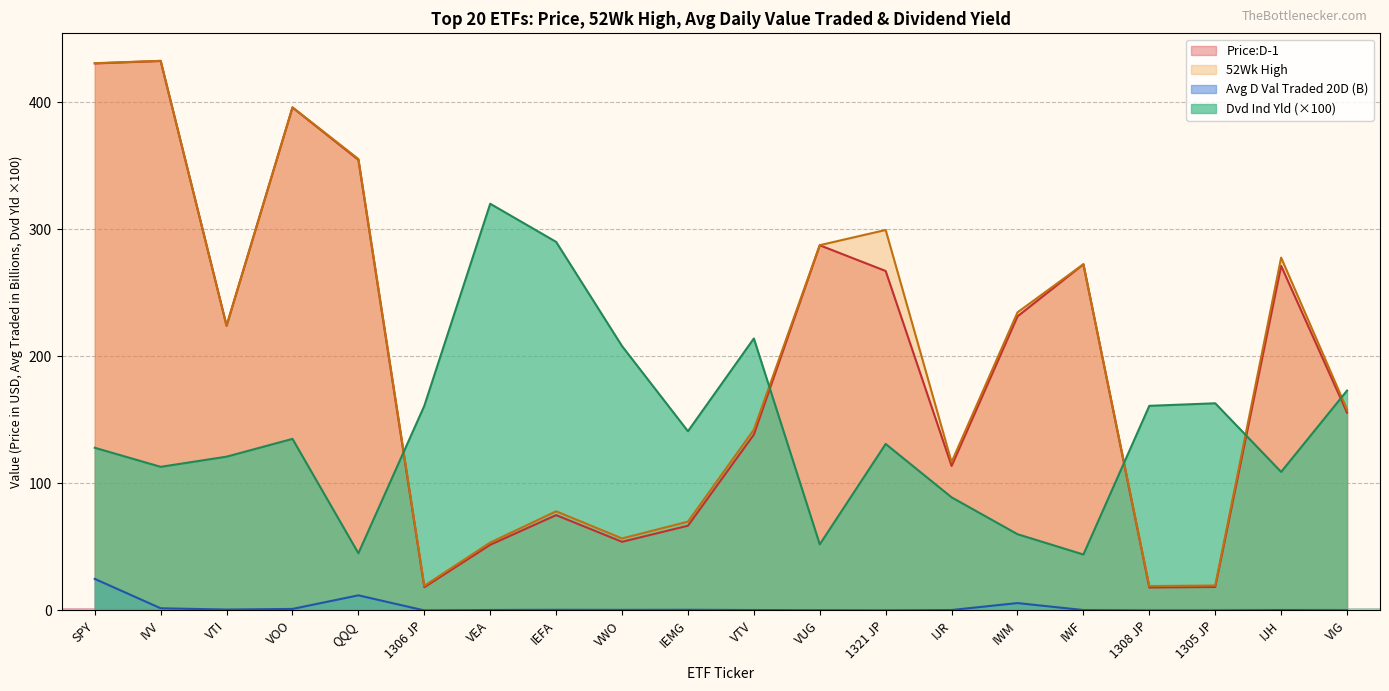

The value of Dvd Ind Yld at QQQ is 15.0. True or false?

False